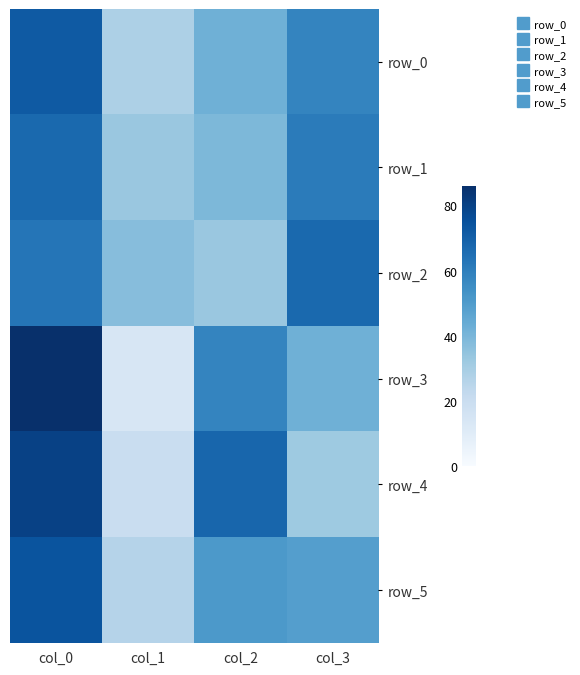

The value of row_3 at col_1 is 20. True or false?

False